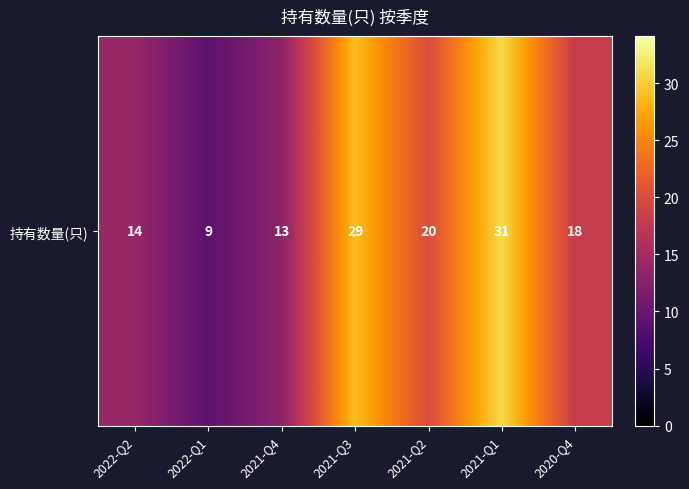

Rank the categories by value from lowest to highest.

2022-Q1, 2021-Q4, 2022-Q2, 2020-Q4, 2021-Q2, 2021-Q3, 2021-Q1